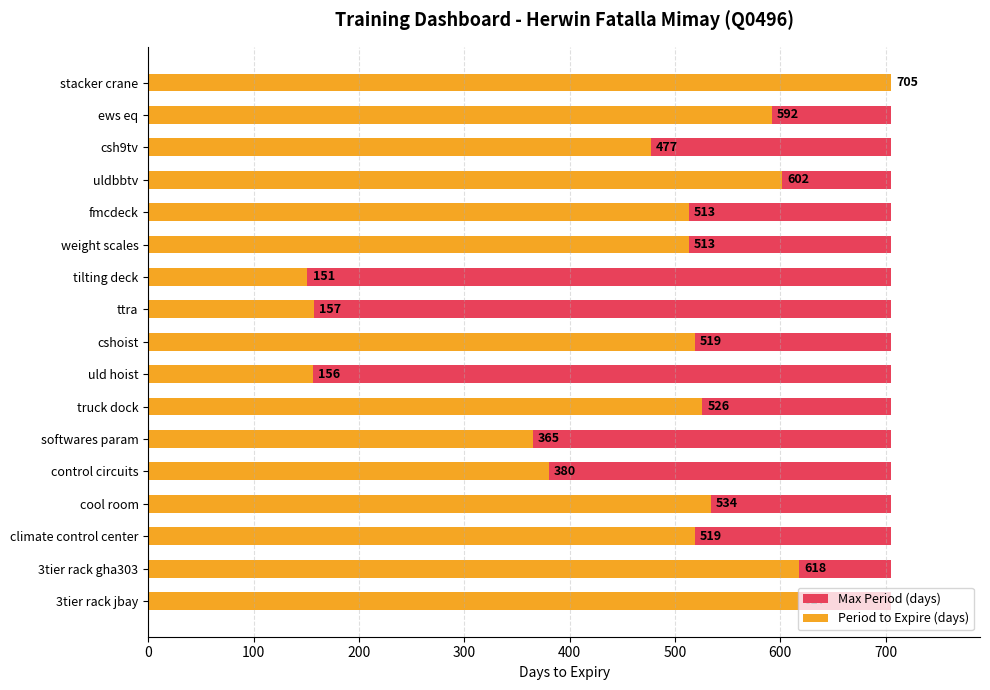

Which series has the largest total across all categories?

Period to Expire (days)